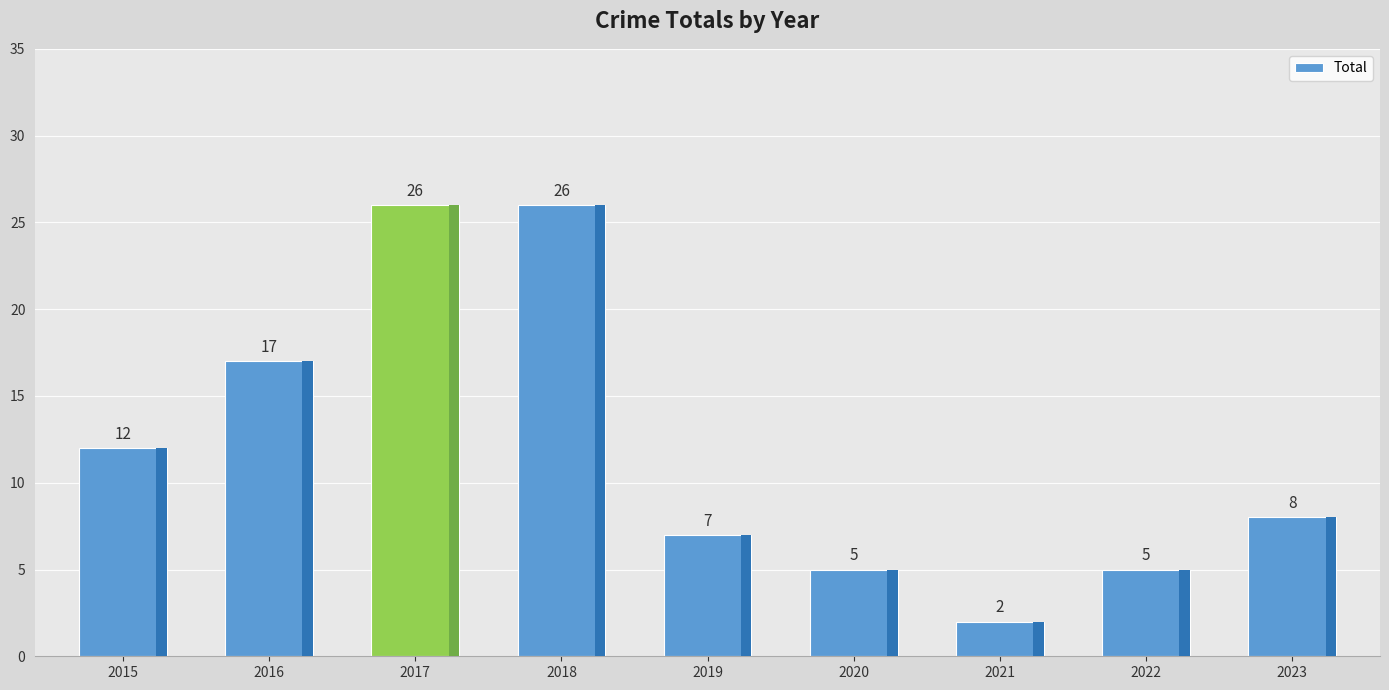

The value at 2016 is 23. True or false?

False